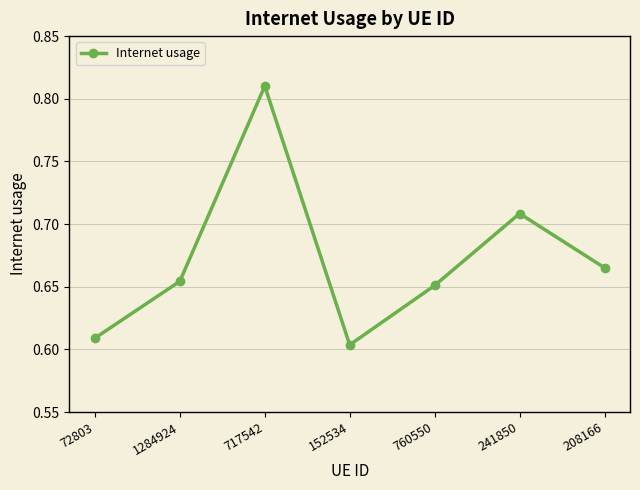

Which label corresponds to the smallest value in the chart?

152534